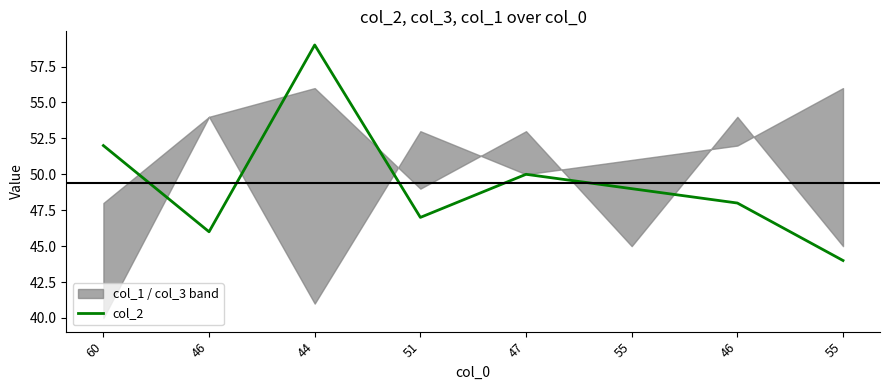

Read the value at 55, to the nearest 5.

45